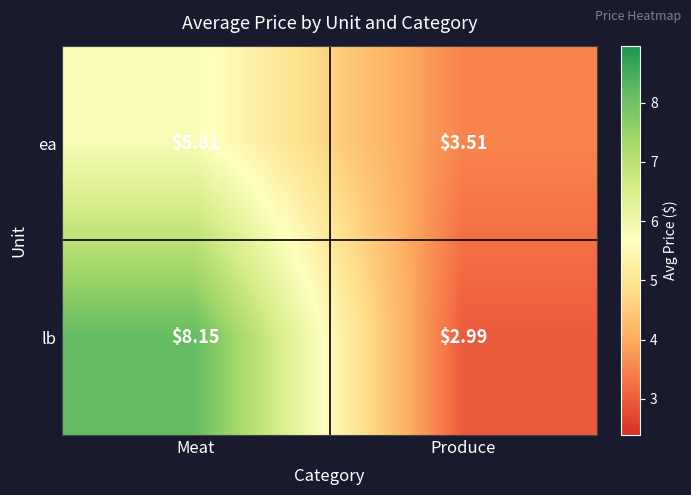

At which label is ea closest to 4?

Produce